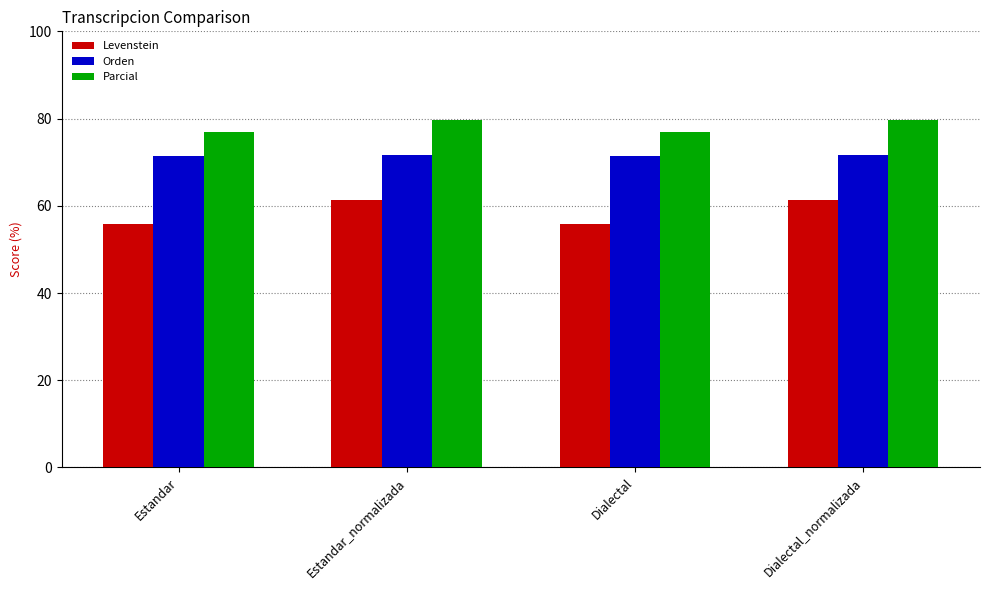

Read the Levenstein value at Estandar.

55.9